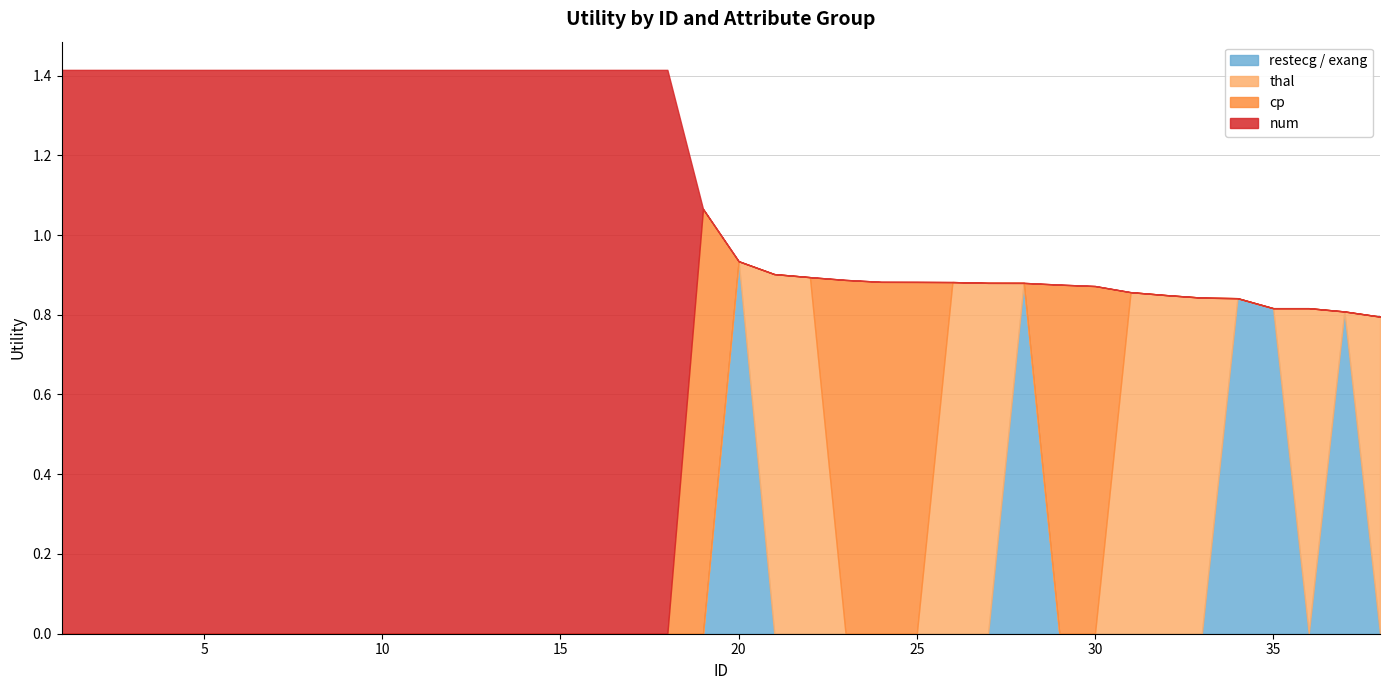

What is the difference between the restecg_exang values at 37 and 1?

0.8